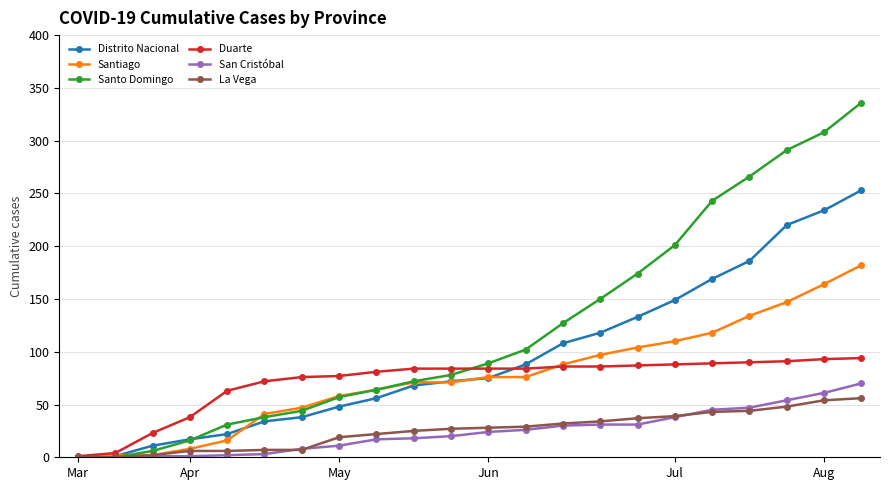

Which series has the largest range (max minus min)?

Santo Domingo